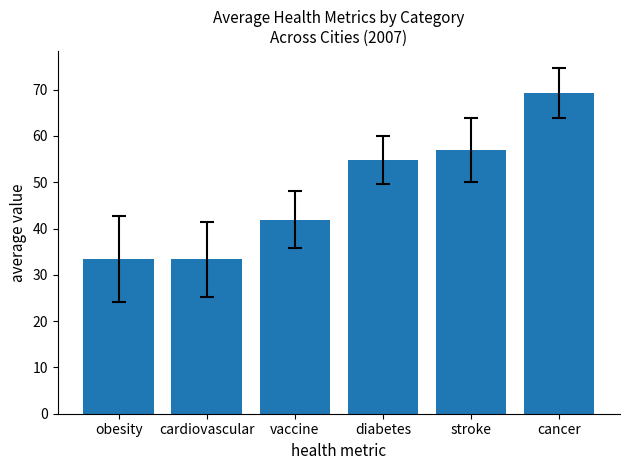

At which category does the chart reach its peak across all series?

cancer